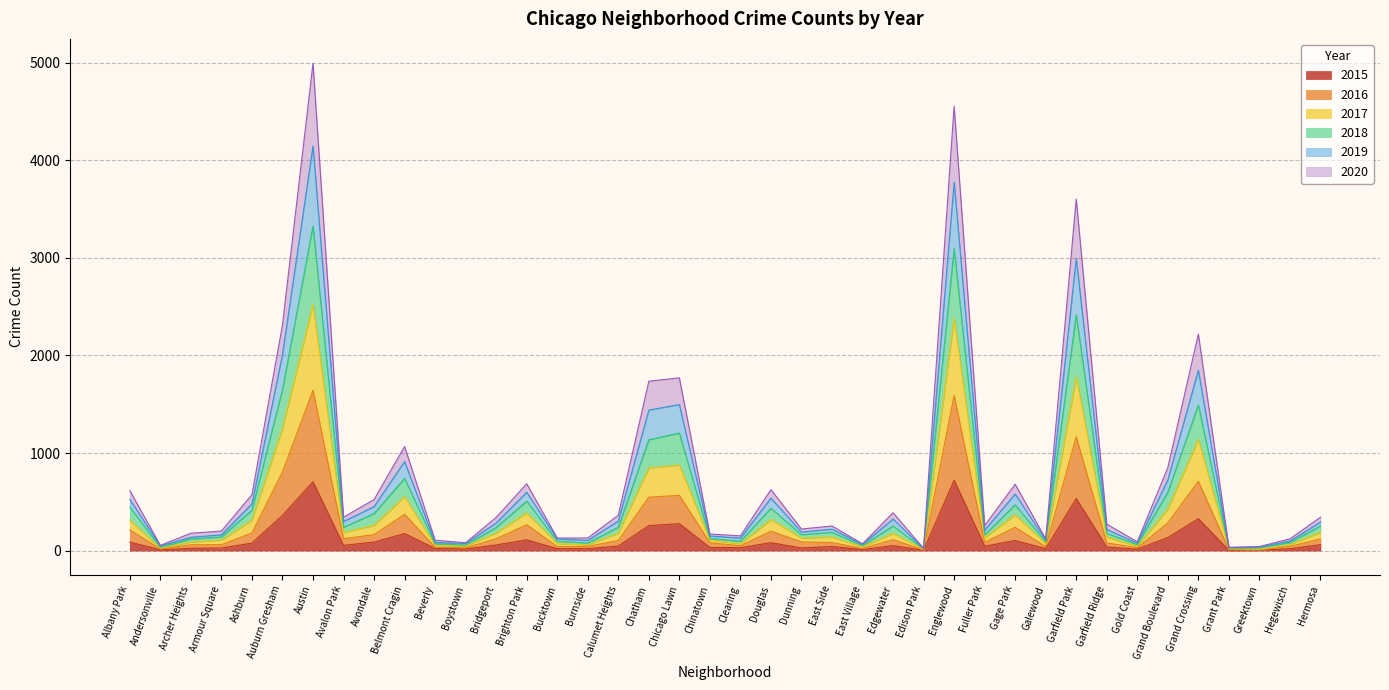

What is the maximum value for 2015?

722